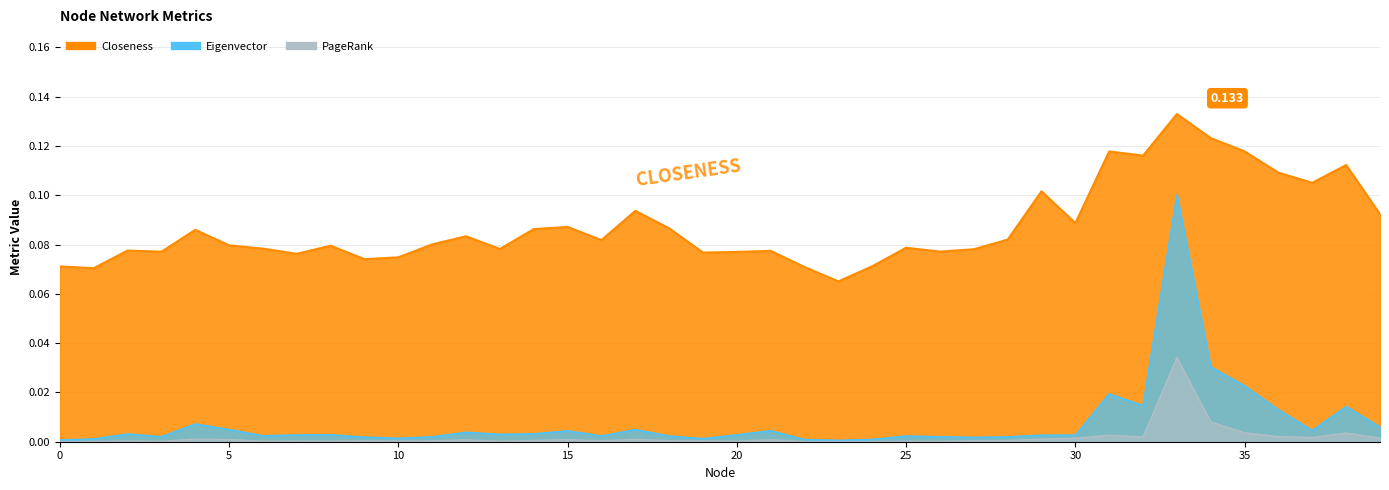

Reading right to left, list all the values displayed in this chart.

Closeness: 39=0.1	38=0.1	37=0.1	36=0.1	35=0.1	34=0.1	33=0.1	32=0.1	31=0.1	30=0.1	29=0.1	28=0.1	27=0.1	26=0.1	25=0.1	24=0.1	23=0.1	22=0.1	21=0.1	20=0.1	19=0.1	18=0.1	17=0.1	16=0.1	15=0.1	14=0.1	13=0.1	12=0.1	11=0.1	10=0.1	9=0.1	8=0.1	7=0.1	6=0.1	5=0.1	4=0.1	3=0.1	2=0.1	1=0.1	0=0.1
Eigenvector: 39=0.0	38=0.0	37=0.0	36=0.0	35=0.0	34=0.0	33=0.1	32=0.0	31=0.0	30=0.0	29=0.0	28=0.0	27=0.0	26=0.0	25=0.0	24=0.0	23=0.0	22=0.0	21=0.0	20=0.0	19=0.0	18=0.0	17=0.0	16=0.0	15=0.0	14=0.0	13=0.0	12=0.0	11=0.0	10=0.0	9=0.0	8=0.0	7=0.0	6=0.0	5=0.0	4=0.0	3=0.0	2=0.0	1=0.0	0=0.0
PageRank: 39=0.0	38=0.0	37=0.0	36=0.0	35=0.0	34=0.0	33=0.0	32=0.0	31=0.0	30=0.0	29=0.0	28=0.0	27=0.0	26=0.0	25=0.0	24=0.0	23=0.0	22=0.0	21=0.0	20=0.0	19=0.0	18=0.0	17=0.0	16=0.0	15=0.0	14=0.0	13=0.0	12=0.0	11=0.0	10=0.0	9=0.0	8=0.0	7=0.0	6=0.0	5=0.0	4=0.0	3=0.0	2=0.0	1=0.0	0=0.0